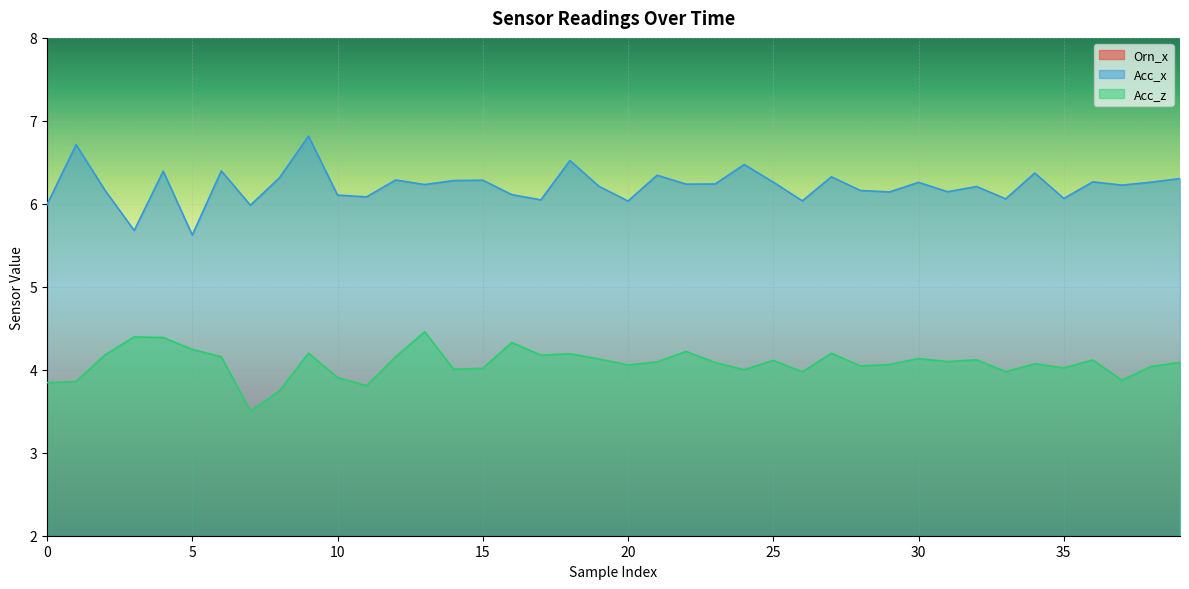

True or false: Acc_z and Orn_x cross at least once.

False